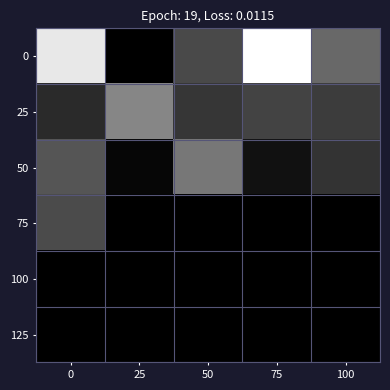

What is the difference between the highest and lowest values at 25?

0.5